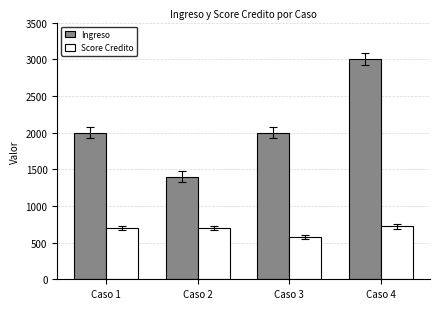

What is the approximate value of Score Credito at Caso 1?

700